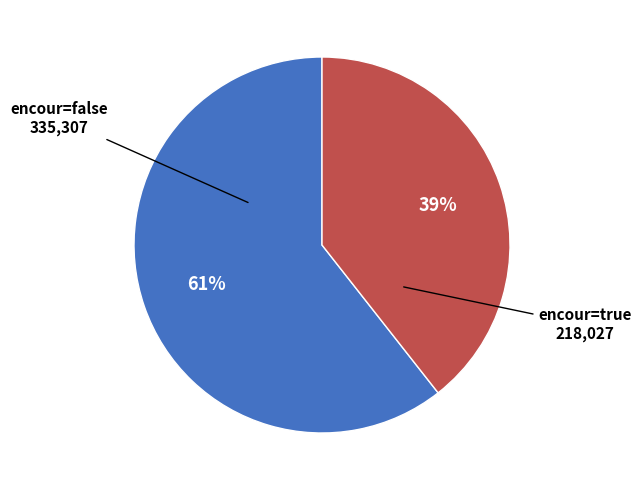

Does any single category account for the majority?

Yes